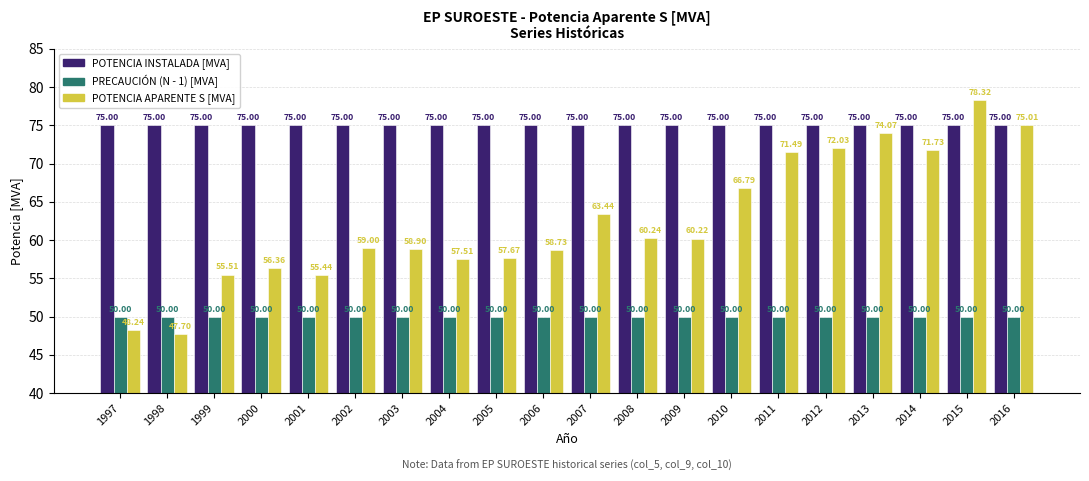

Which series has the widest spread of values?

POTENCIA APARENTE S [MVA]